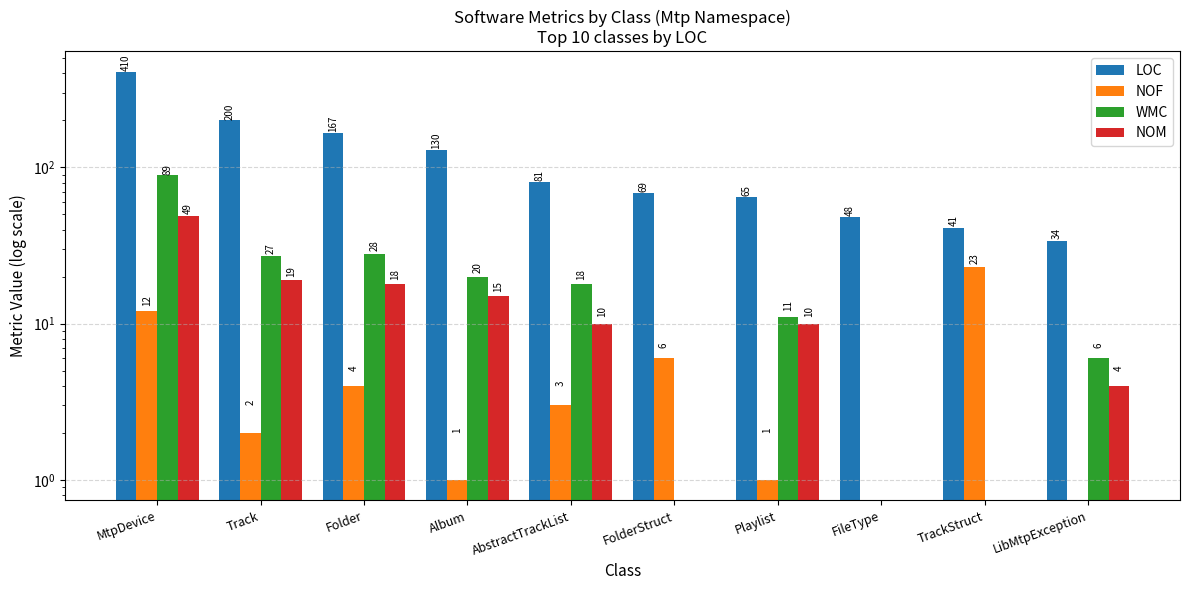

How many distinct data groups are displayed?

4